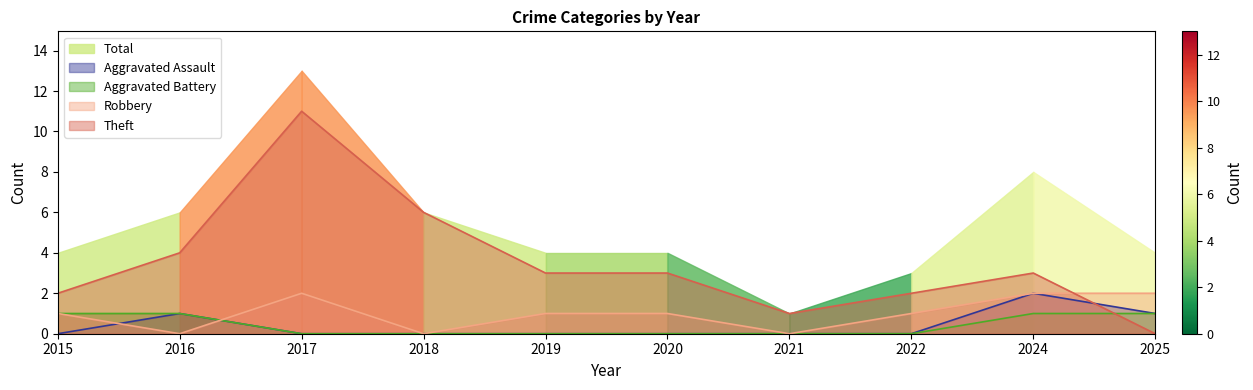

Does the chart have visible grid lines?

No